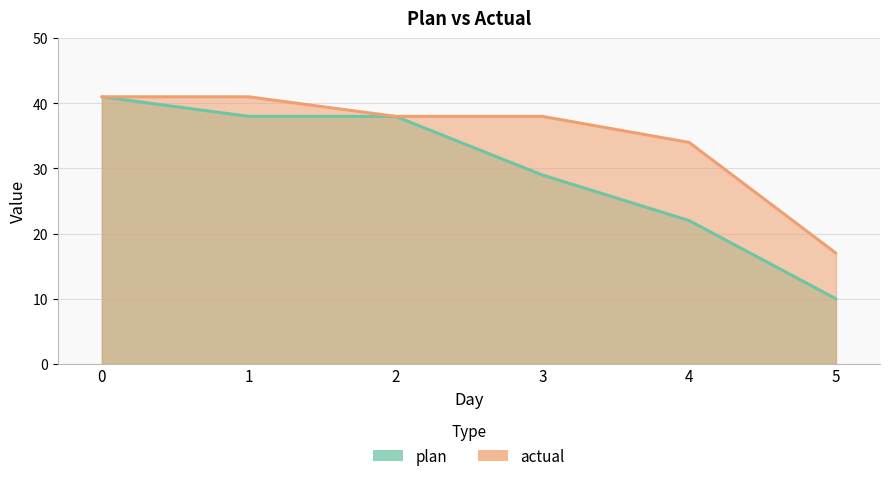

What is the value of the actual point at the 2nd from the left?

41